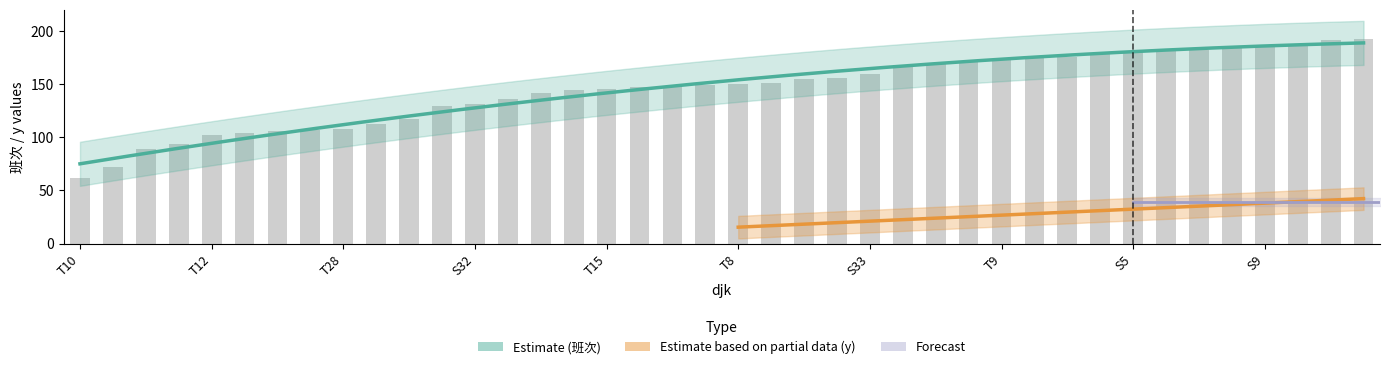

Reading left to right, what are all the values shown in this chart?

62	72	89	94	102	104	106	107	108	112	117	129	131	136	142	144	145	147	148	149	150	151	155	156	159	168	170	171	173	174	175	179	180	181	182	184	187	188	191	192